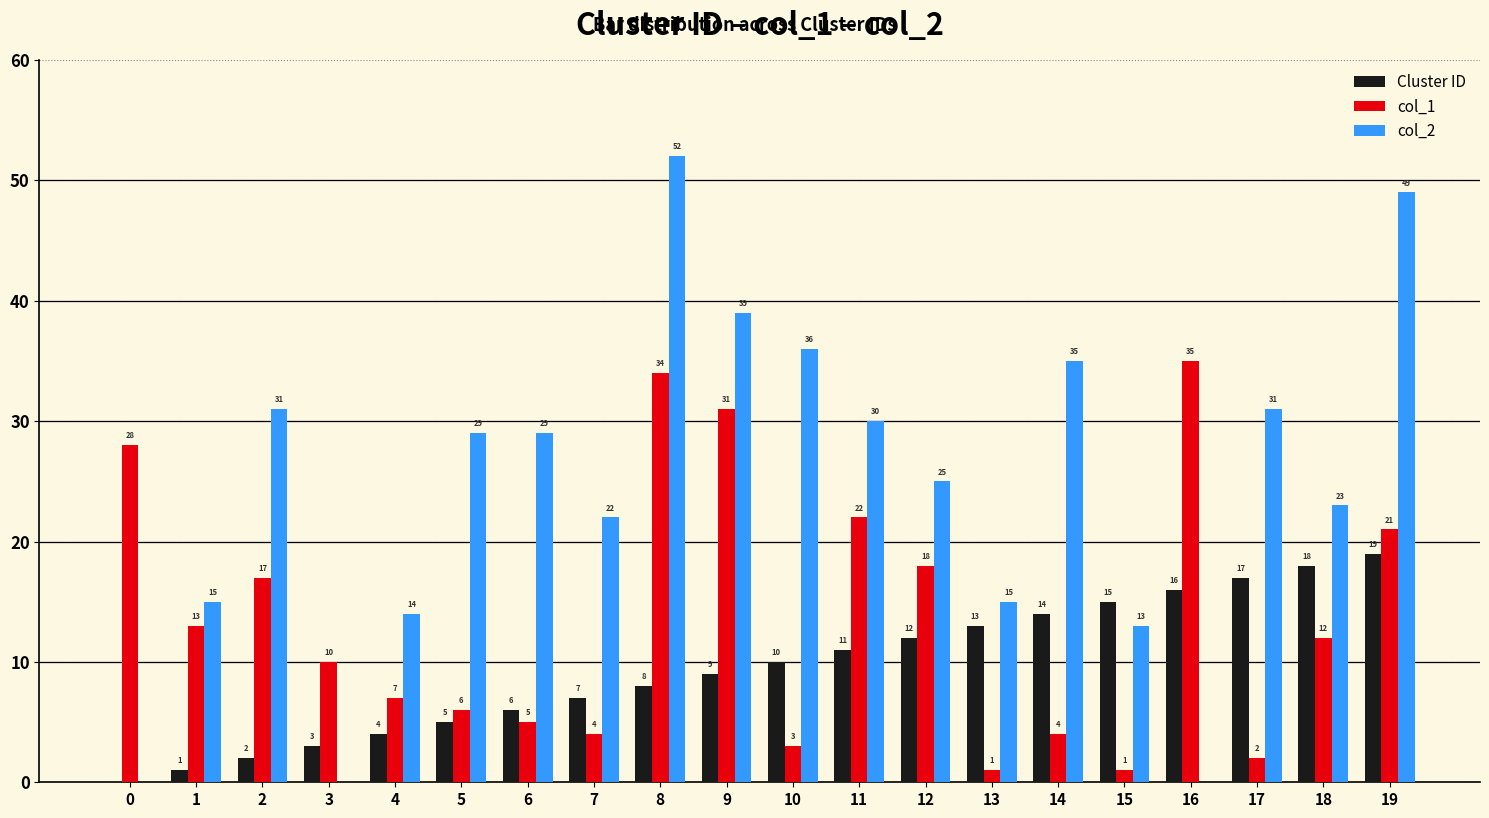

What is the total value across all series at 6?

40